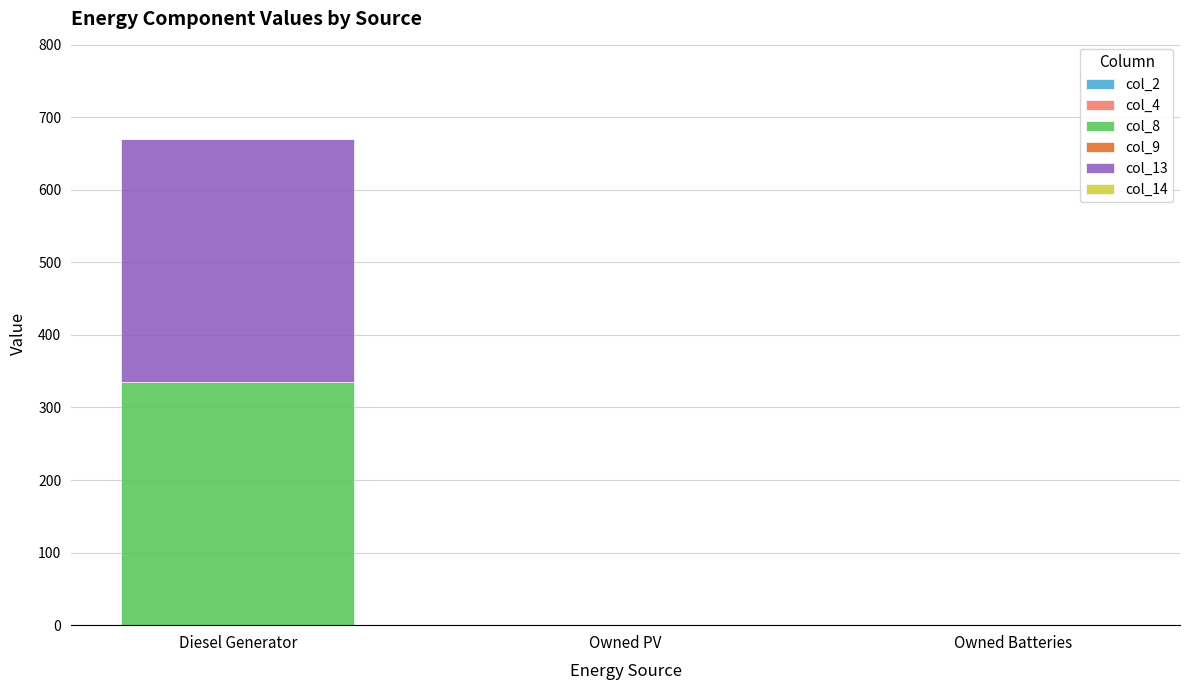

True or false: col_8 has a value of 335 at Diesel Generator.

True